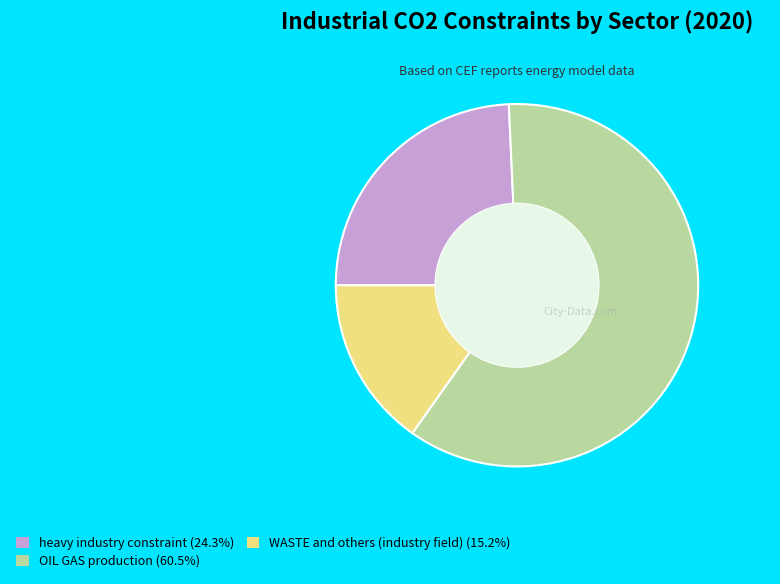

Between WASTE and others (industry field) and heavy industry constraint, which is larger?

heavy industry constraint